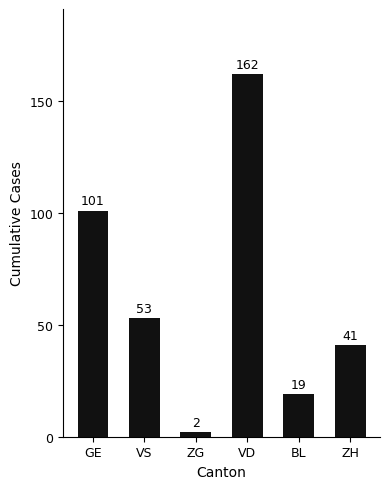

Reading right to left, transcribe all the data shown in this chart.

41	19	162	2	53	101